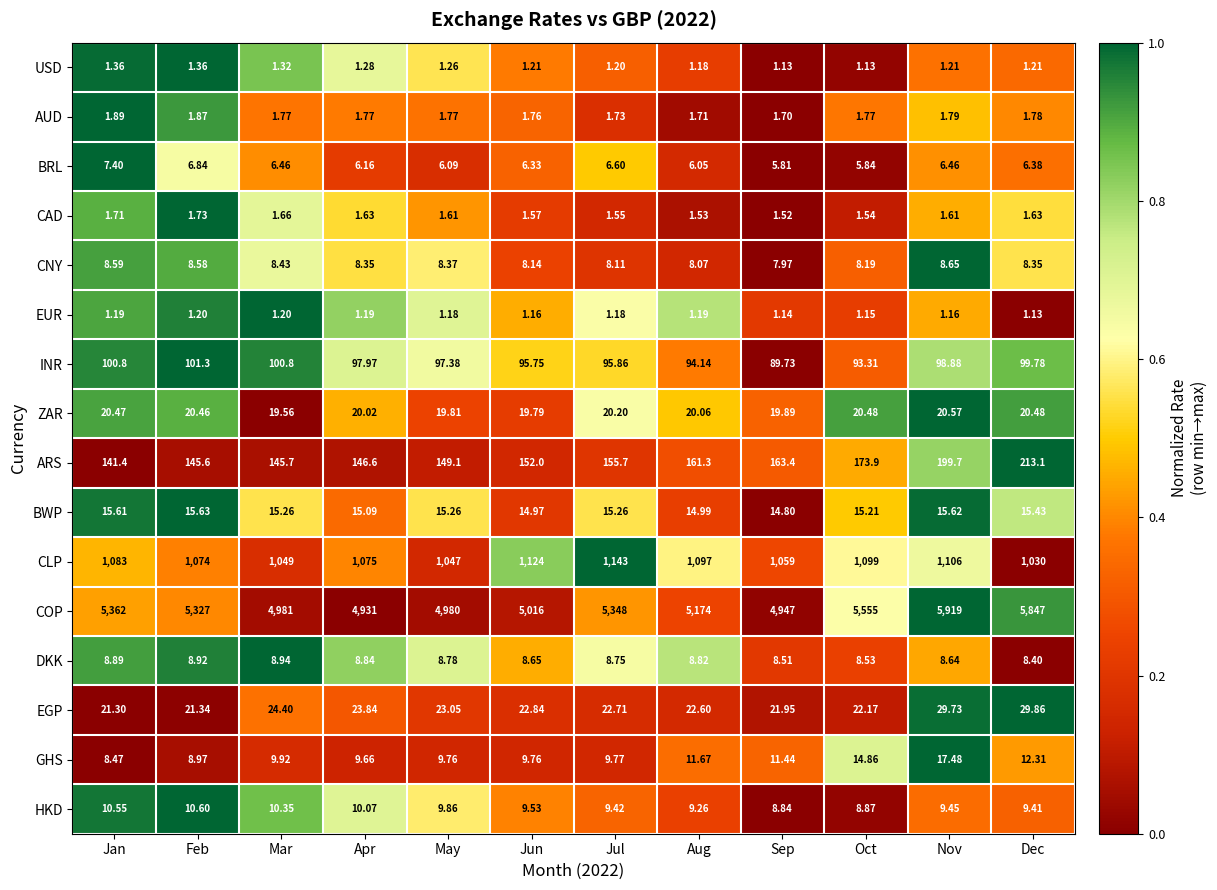

Which series has the largest total across all categories?

COP